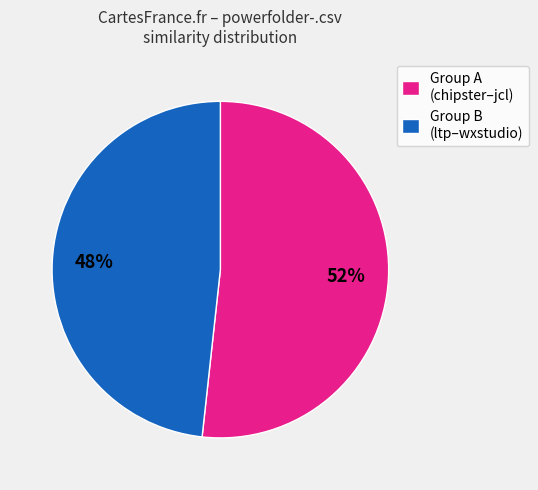

Do Group A (chipster–jcl) and Group B (ltp–wxstudio) together represent more than half of the pie?

Yes